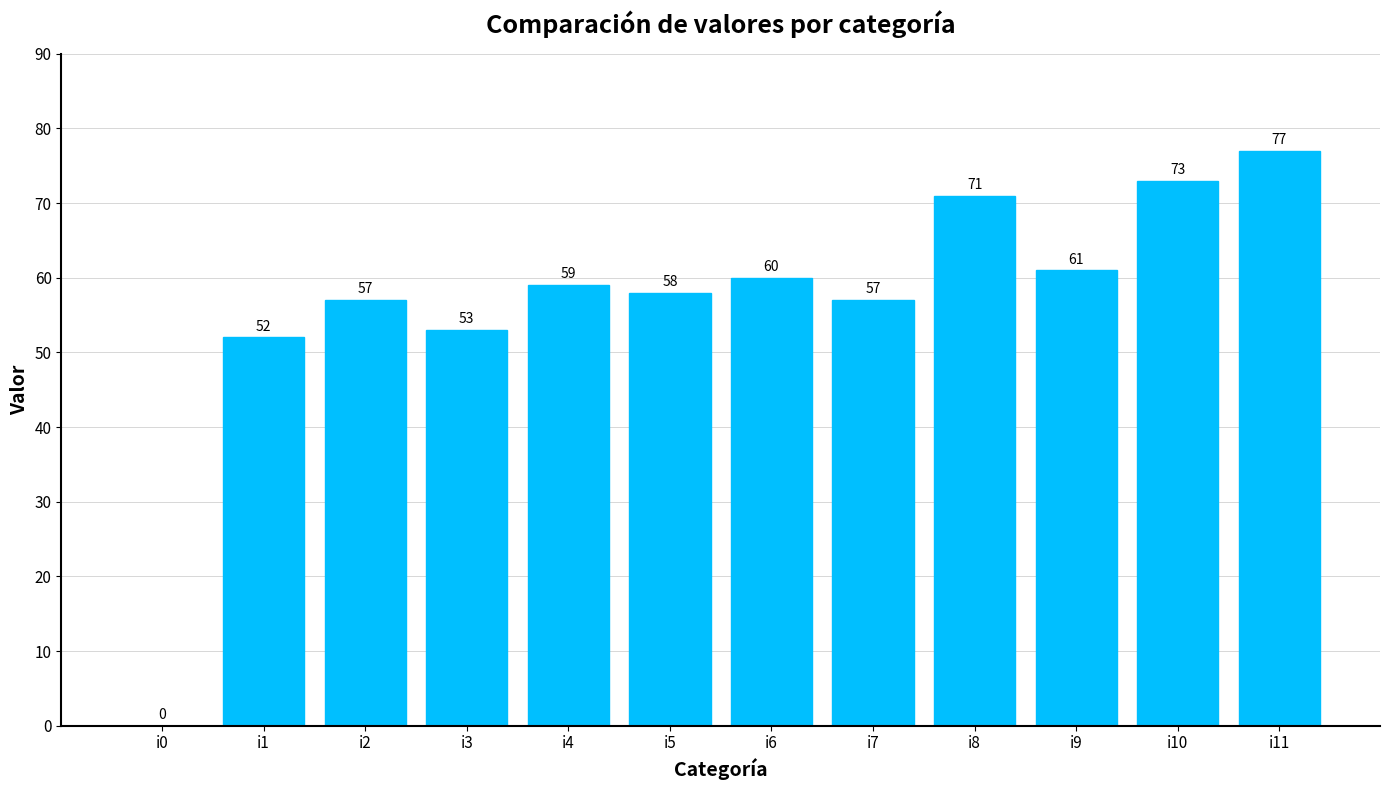

What is the change in value from i7 to i10?

+16